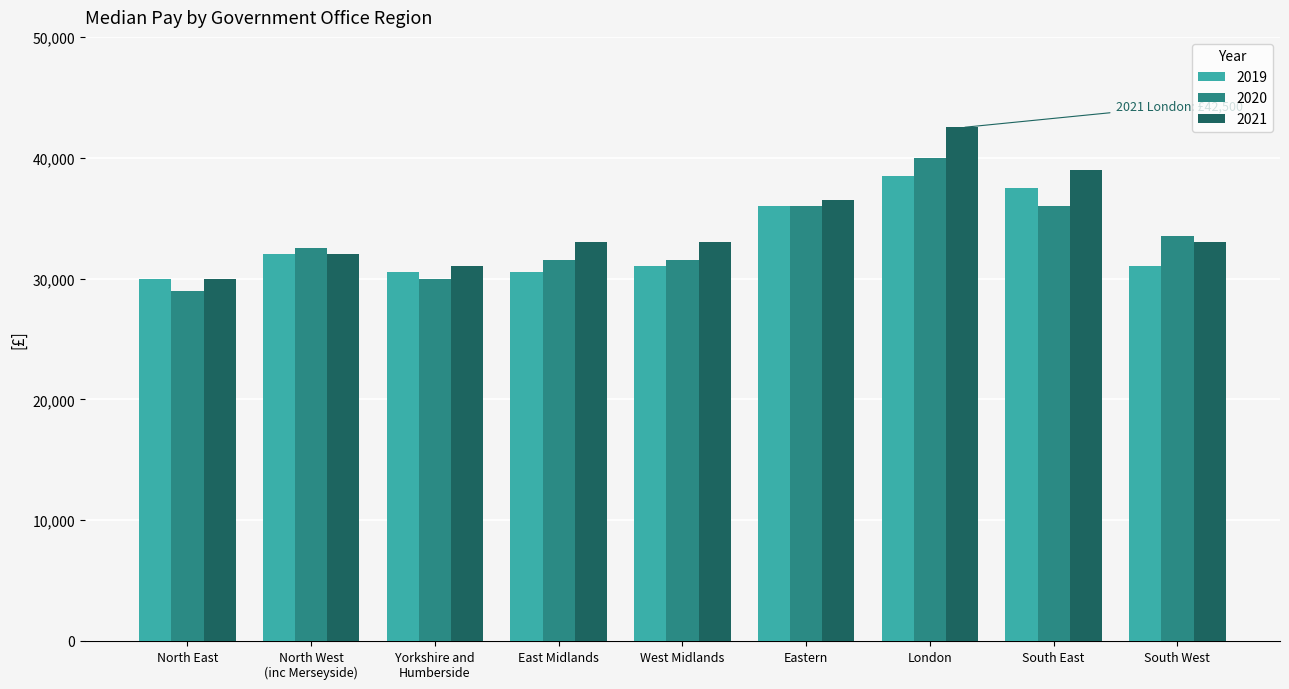

List the series in order of their overall mean, highest first.

2021, 2020, 2019